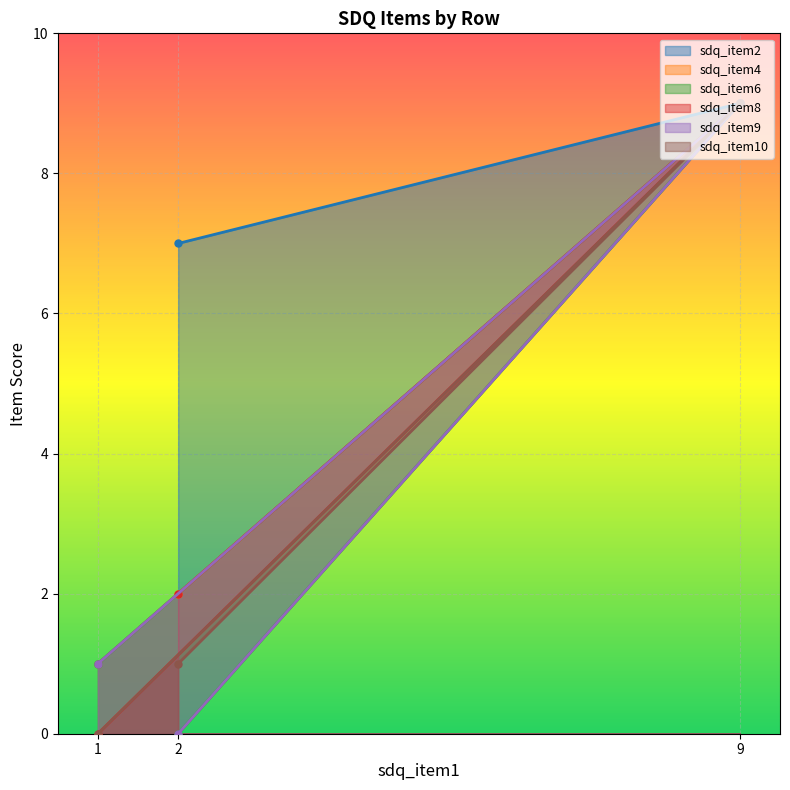

At which label does sdq_item6 first exceed 1?

9